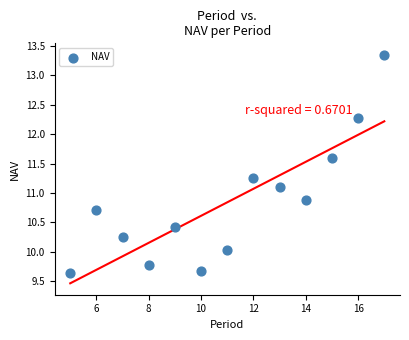

What is the range of Y values (max minus min)?

3.7